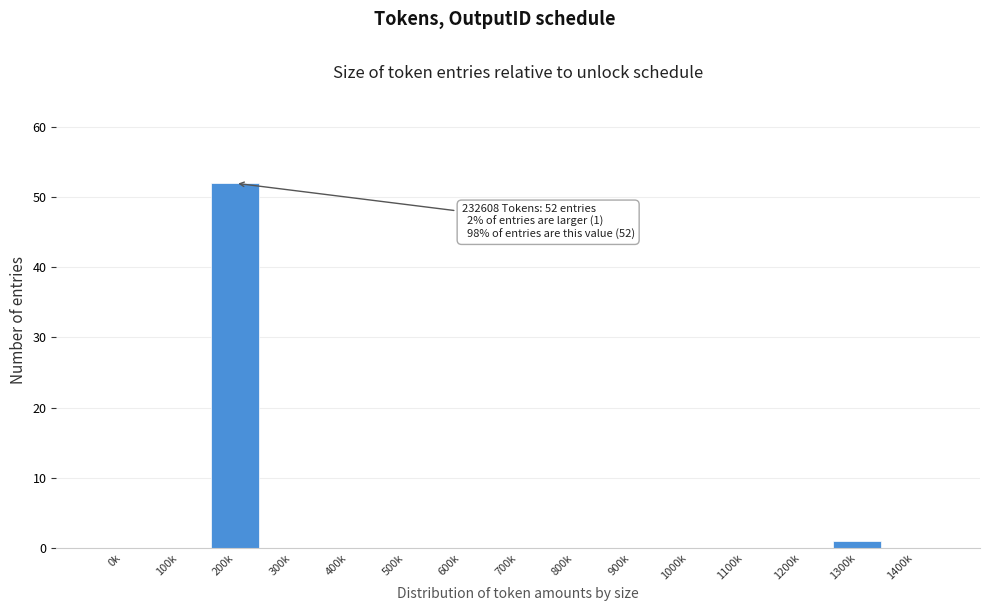

Reading left to right, what are all the values shown in this chart?

0k=0	100k=0	200k=52	300k=0	400k=0	500k=0	600k=0	700k=0	800k=0	900k=0	1000k=0	1100k=0	1200k=0	1300k=1	1400k=0